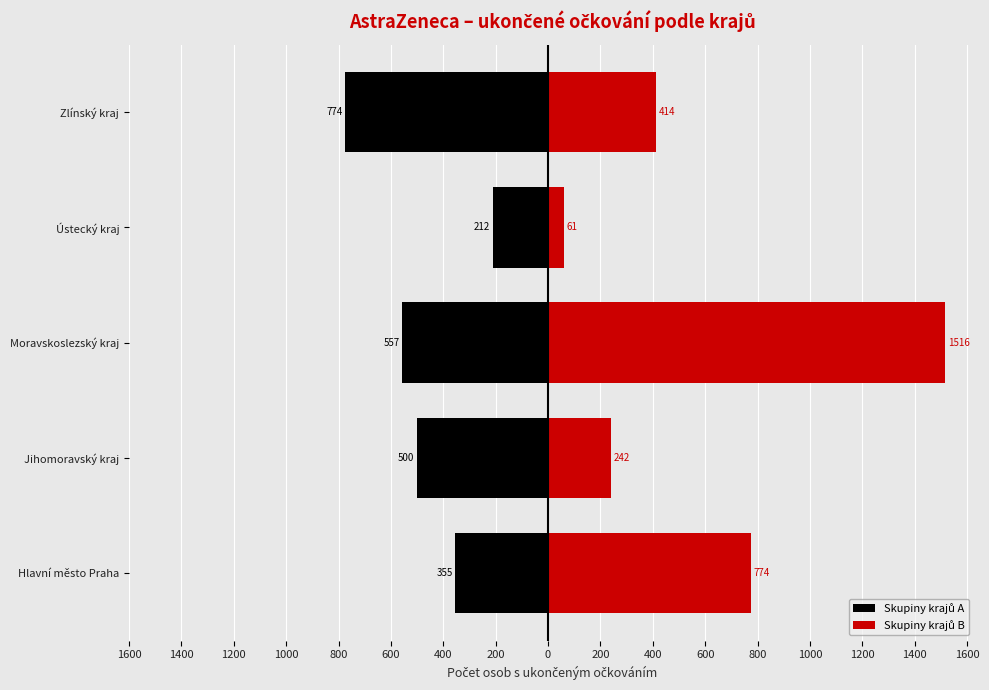

What is the average value of the Skupiny krajů A series?

-480